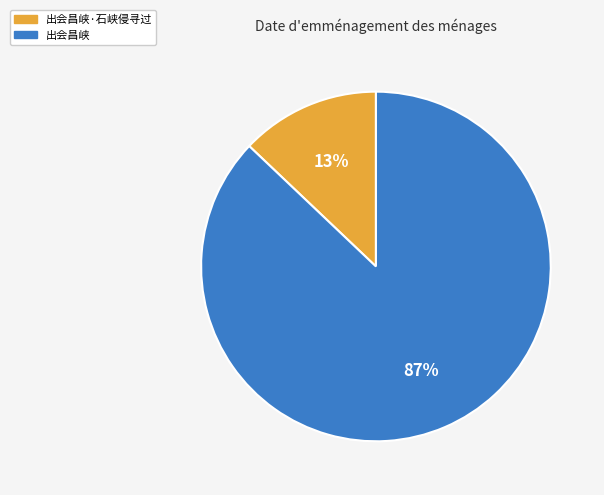

Is there a majority slice in this chart?

Yes